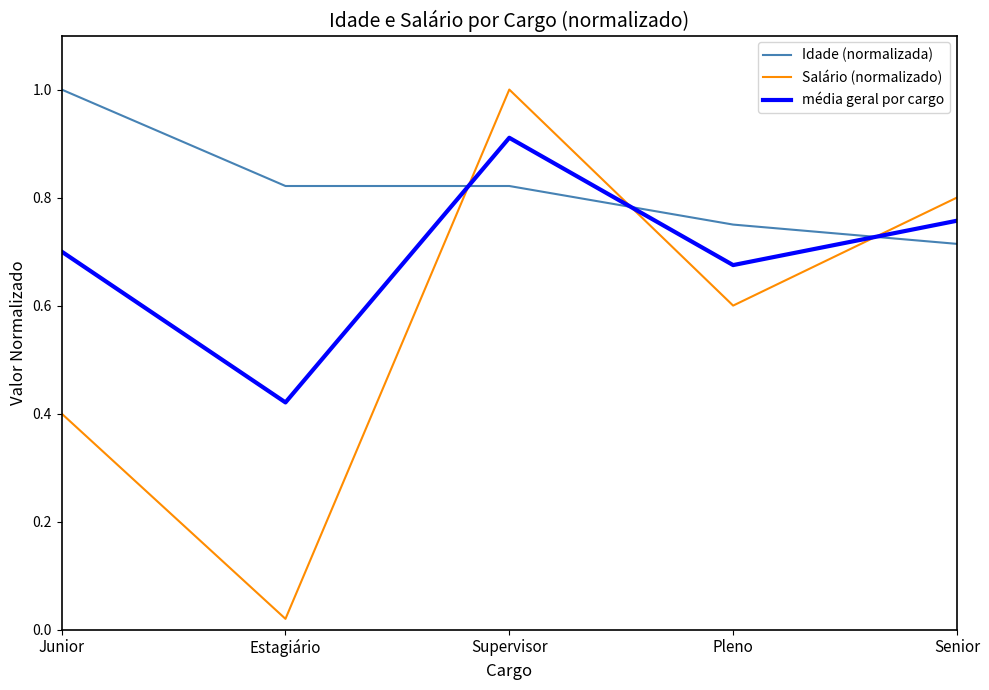

What are all the series names shown in the legend?

Idade (normalizada), Salário (normalizado), média geral por cargo